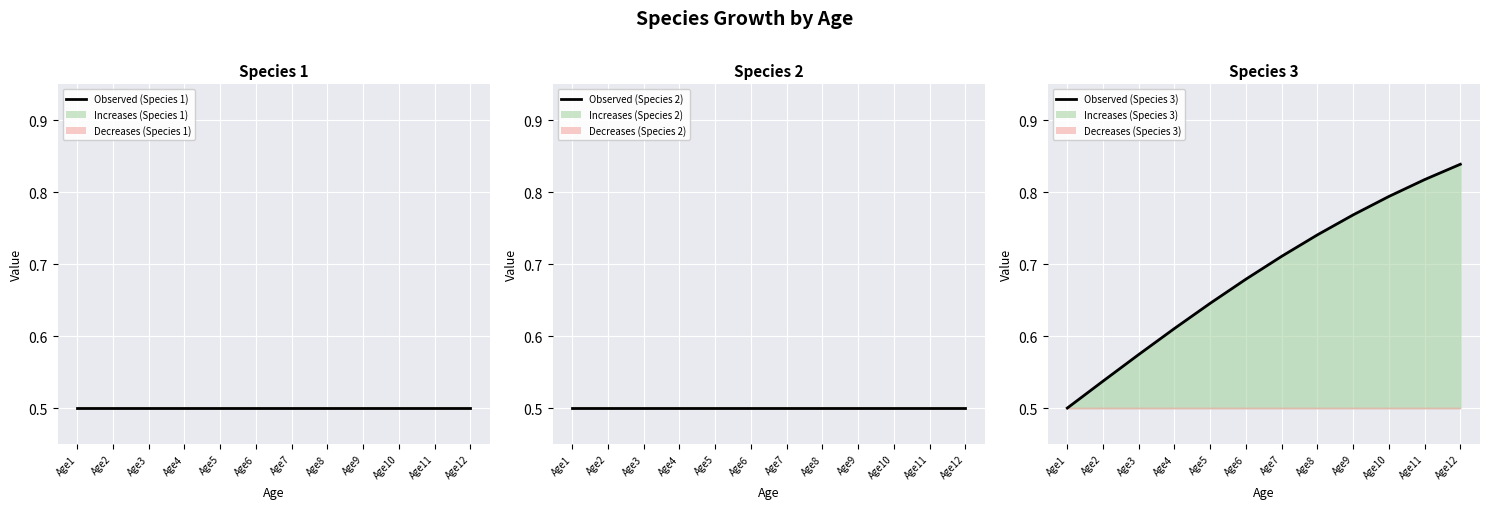

Reading right to left, list all the values displayed in this chart.

Observed (Species 1): Age12=0.5	Age11=0.5	Age10=0.5	Age9=0.5	Age8=0.5	Age7=0.5	Age6=0.5	Age5=0.5	Age4=0.5	Age3=0.5	Age2=0.5	Age1=0.5
Observed (Species 2): Age12=0.5	Age11=0.5	Age10=0.5	Age9=0.5	Age8=0.5	Age7=0.5	Age6=0.5	Age5=0.5	Age4=0.5	Age3=0.5	Age2=0.5	Age1=0.5
Observed (Species 3): Age12=0.8	Age11=0.8	Age10=0.8	Age9=0.8	Age8=0.7	Age7=0.7	Age6=0.7	Age5=0.6	Age4=0.6	Age3=0.6	Age2=0.5	Age1=0.5